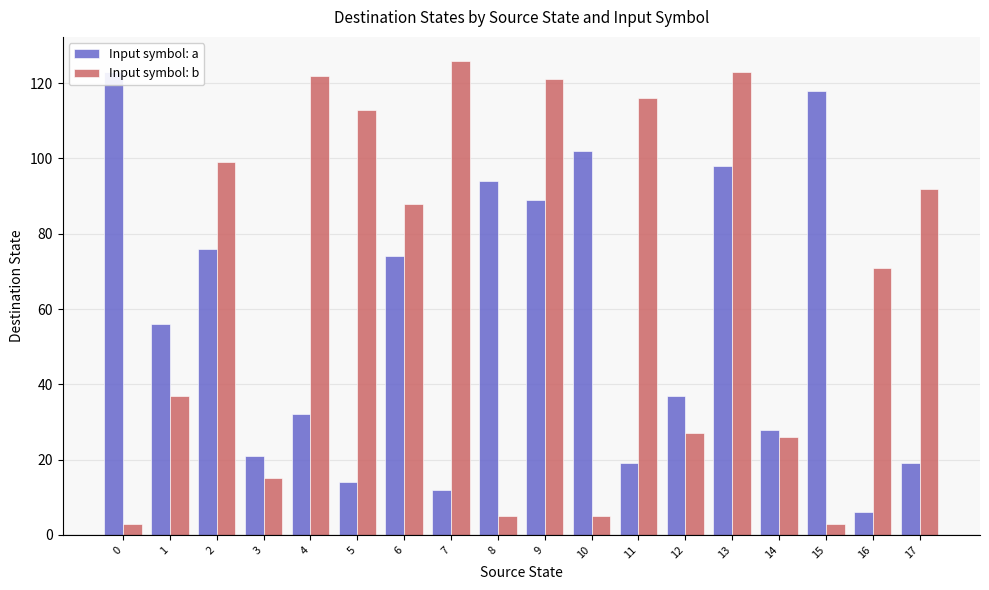

What is the difference between the maximum and minimum values in the Input symbol: a series?

117